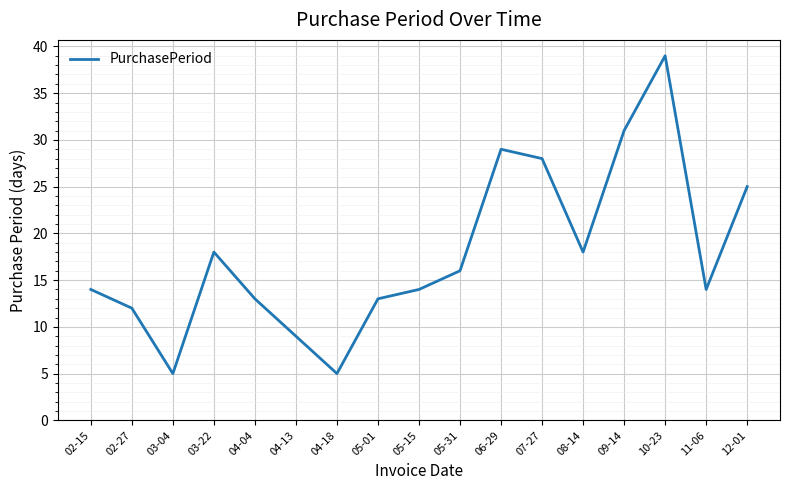

What is the minimum value shown in the chart?

5